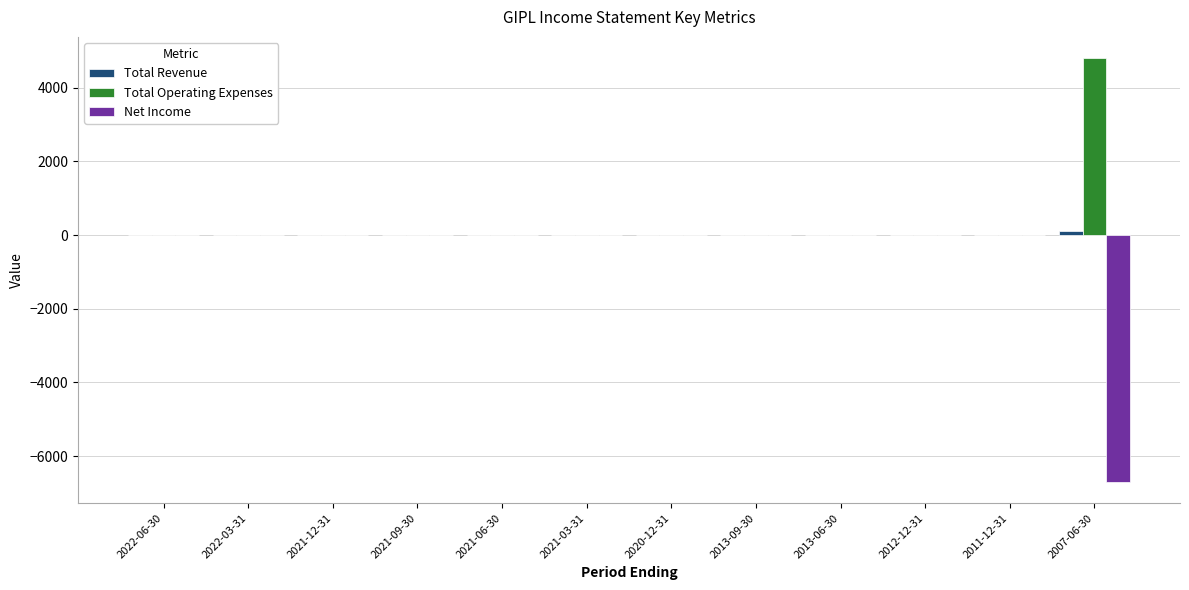

Which category has the highest value in the Total Operating Expenses series?

2007-06-30